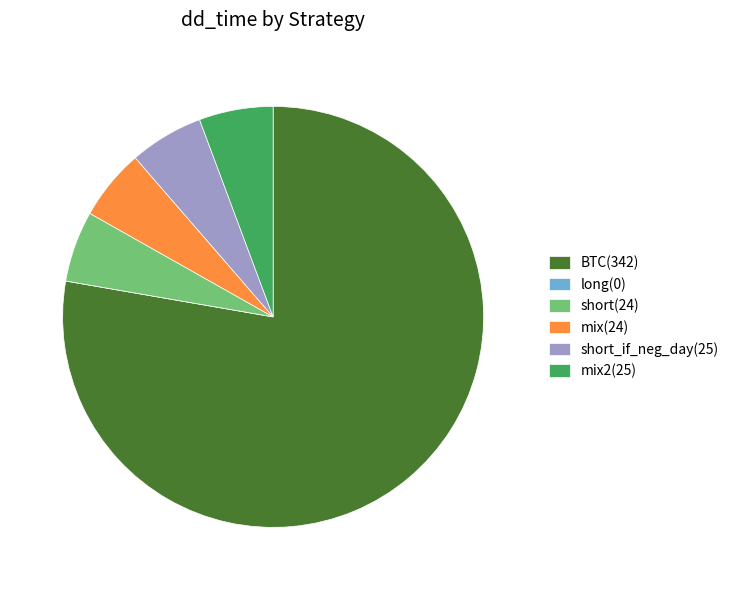

The short(24) slice represents 14% of the pie. True or false?

False